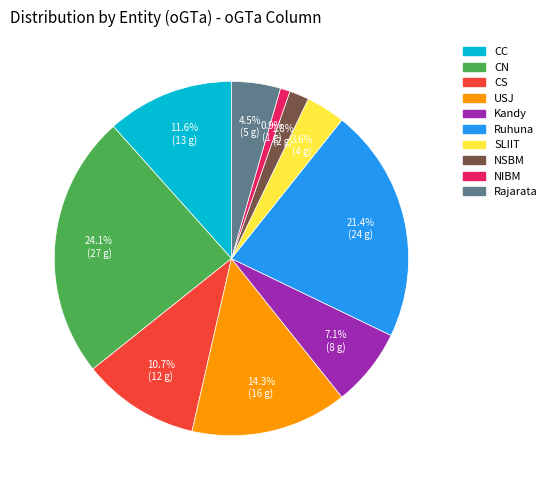

To the nearest percent, what is the average slice percentage?

10%